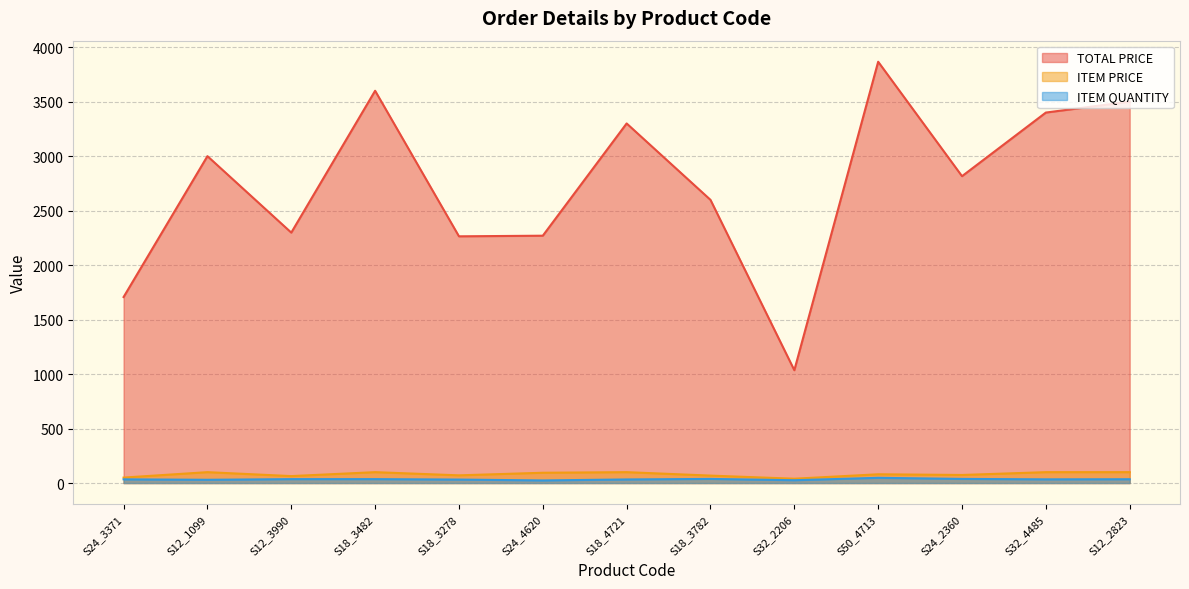

Rank the categories by ITEM PRICE value from highest to lowest.

S12_1099, S18_3482, S18_4721, S32_4485, S12_2823, S24_4620, S50_4713, S24_2360, S18_3278, S18_3782, S12_3990, S24_3371, S32_2206